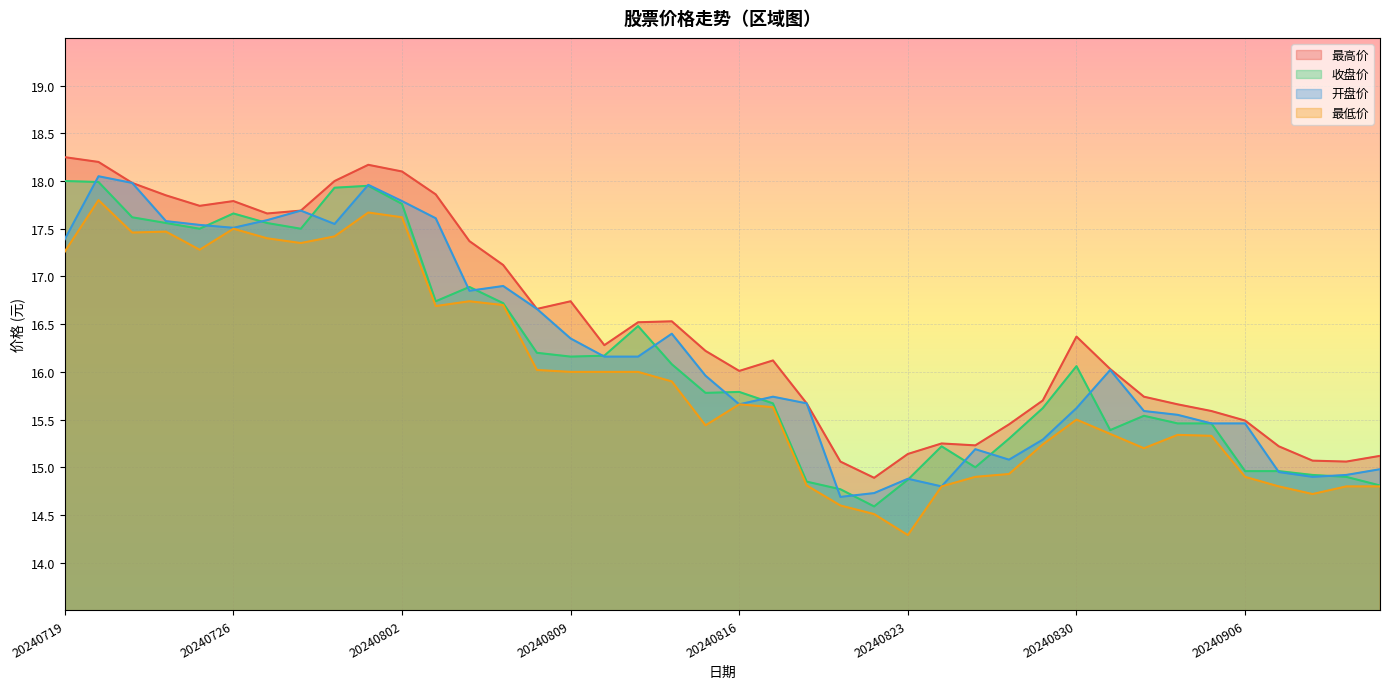

Is it true that 最低价 equals 14.8 at 20240826?

True